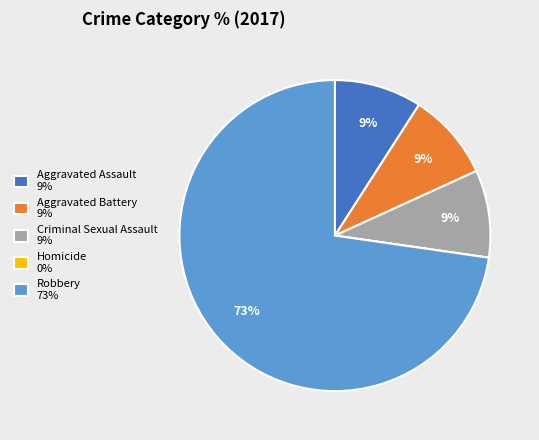

True or false: Criminal Sexual Assault accounts for 9% of the total.

True